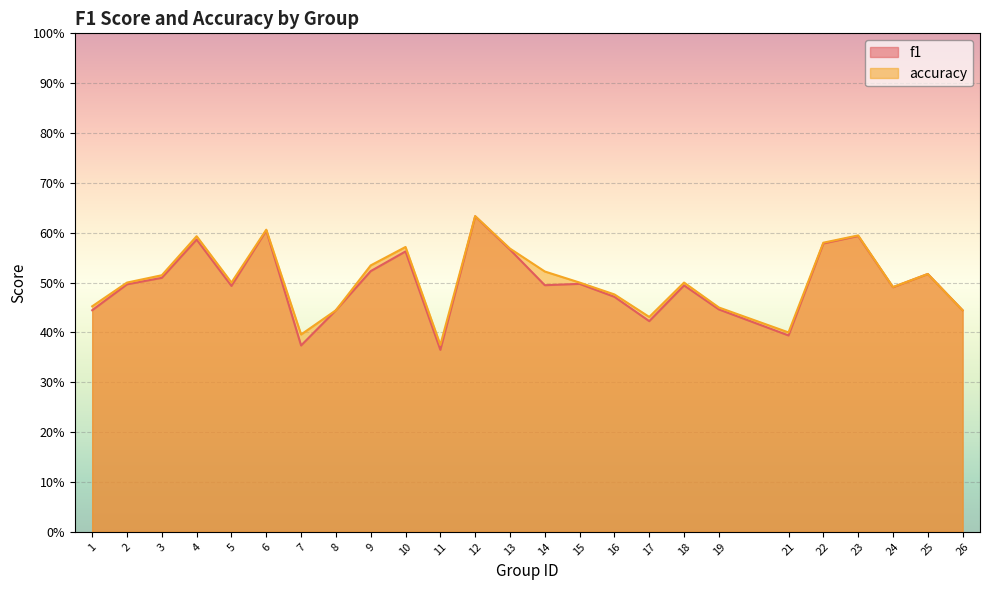

At which category is the sum across all series the highest?

12